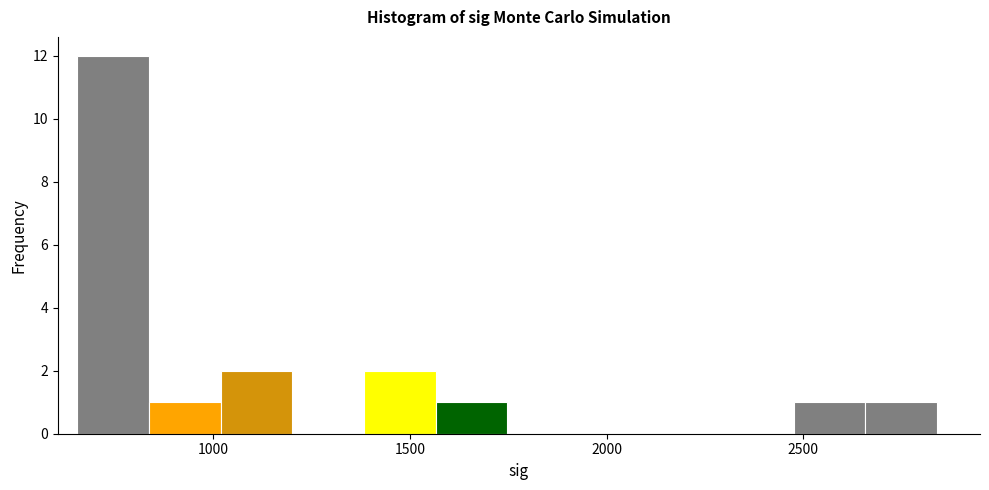

Around what value on the x-axis is the tallest bar? Give the approximate position of its centre, as read against the axis.

750